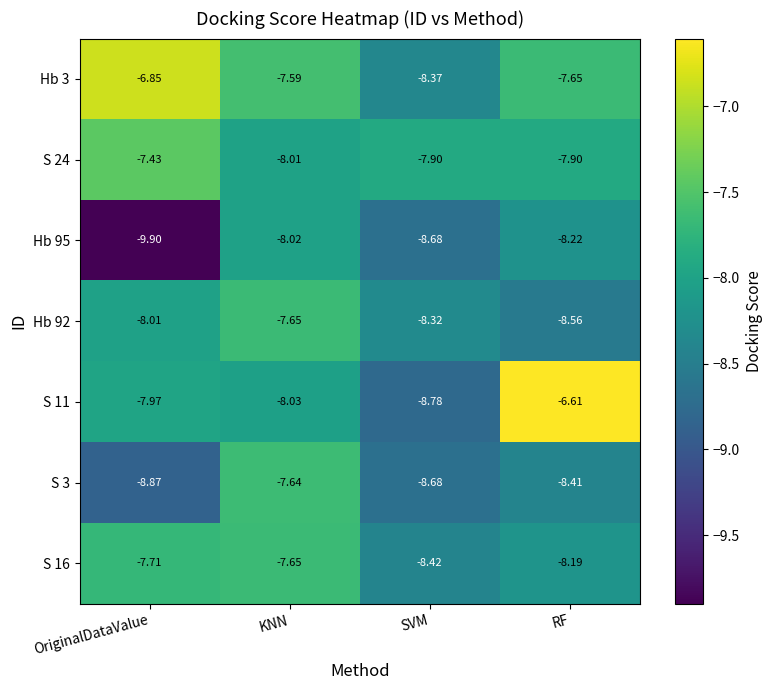

At which category is the sum across all series the highest?

KNN